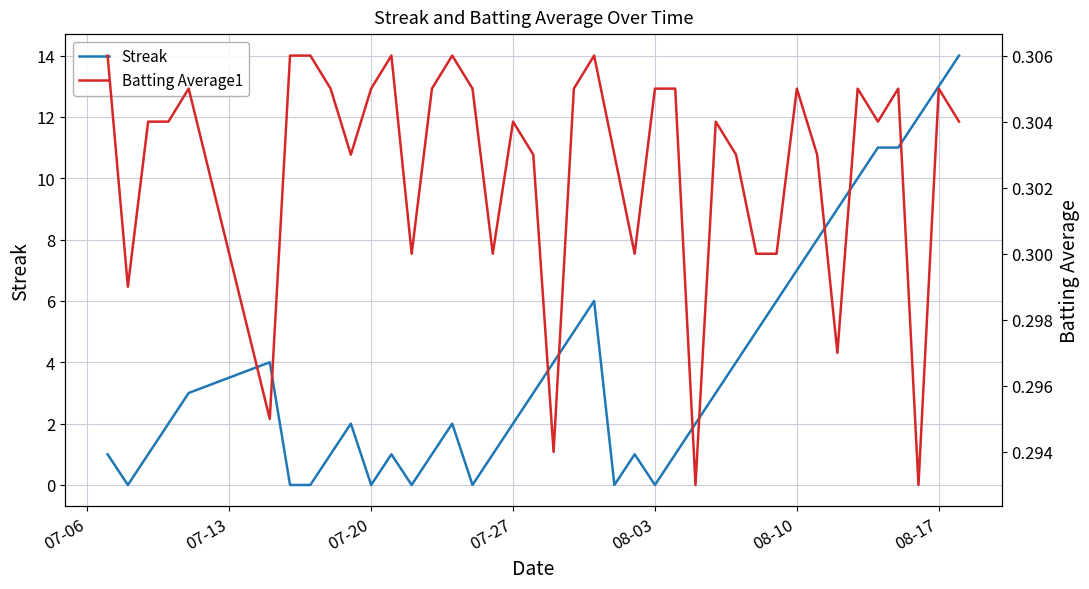

At how many categories does at least one series exceed 11?

3